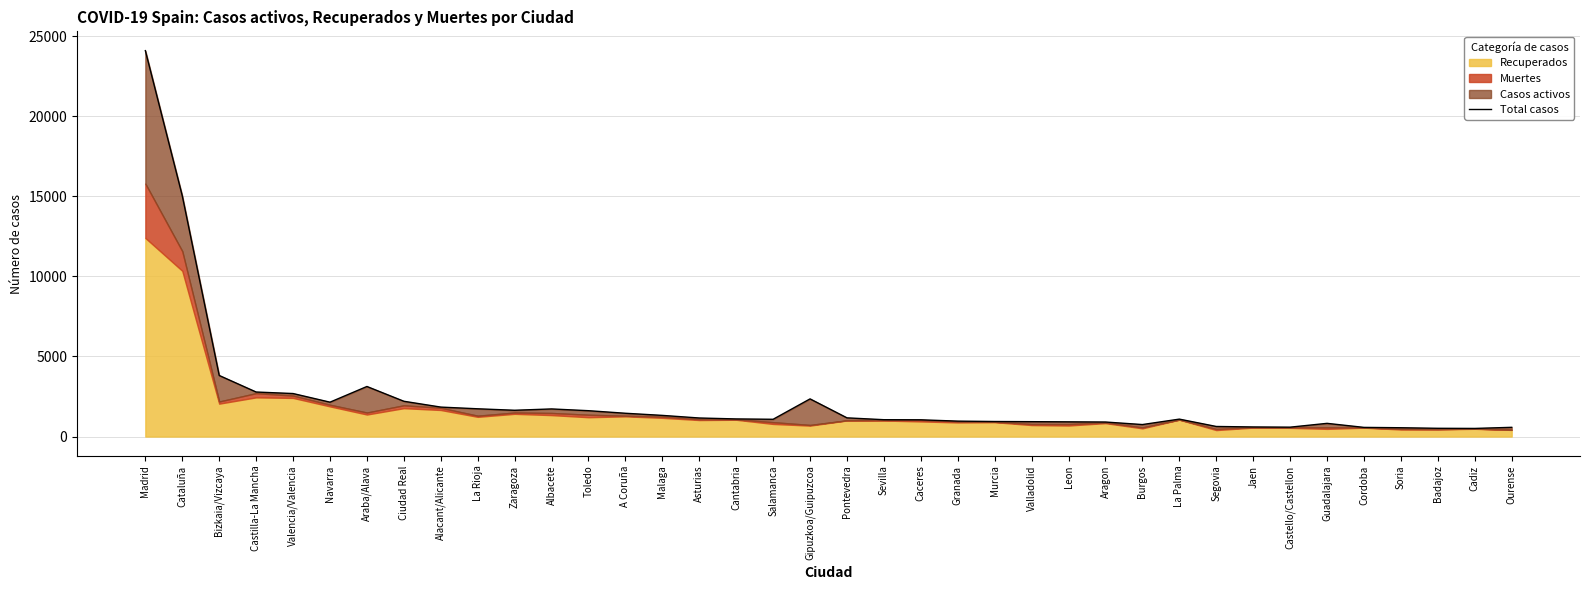

The chart shows a value of 907 at Aragon. True or false?

True